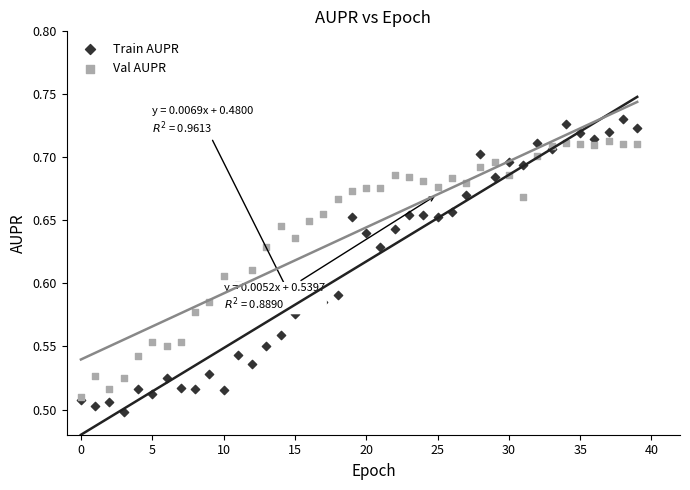

What are all the series names shown in the legend?

Train AUPR, Val AUPR